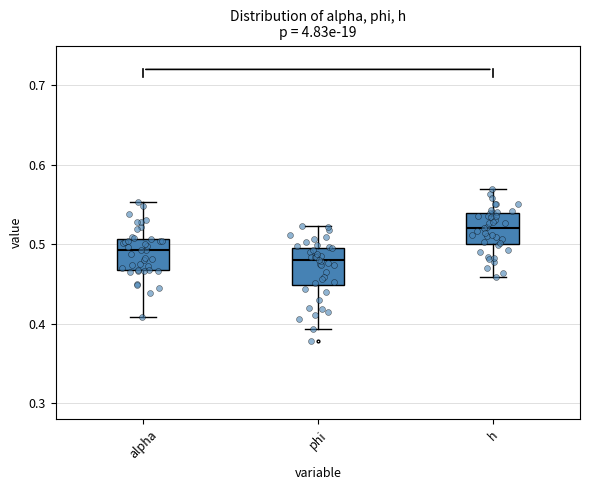

Where does the upper whisker of the box for phi end on the y-axis? The values are not printed on the chart, so give them approximately, as read against the axis.

0.52